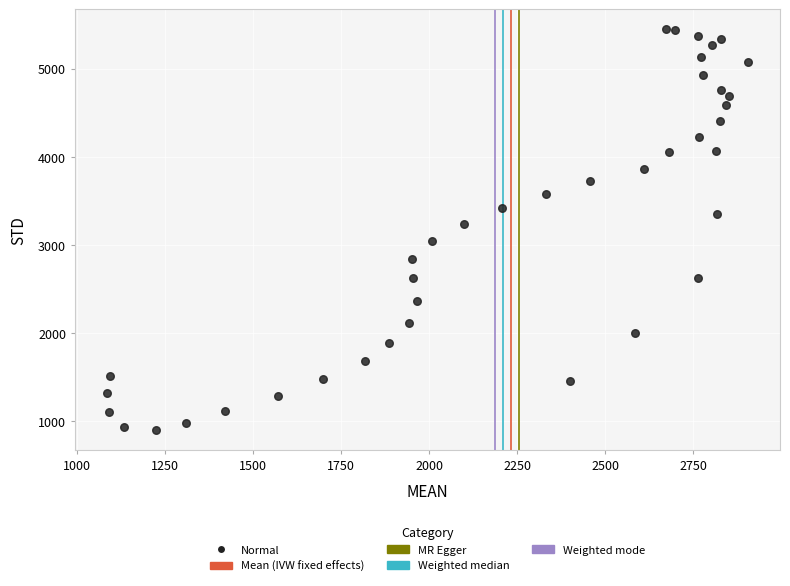

What Y value in the scatter plot is closest to 3171?

3235.4